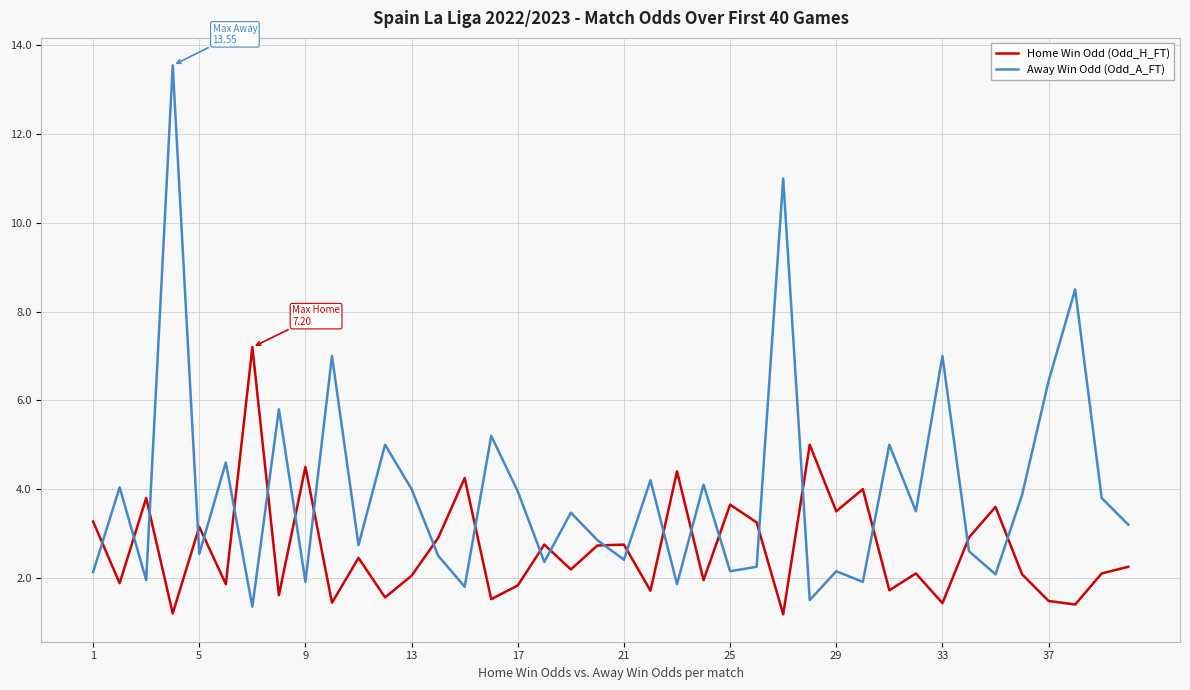

How many lines are shown in the chart?

2